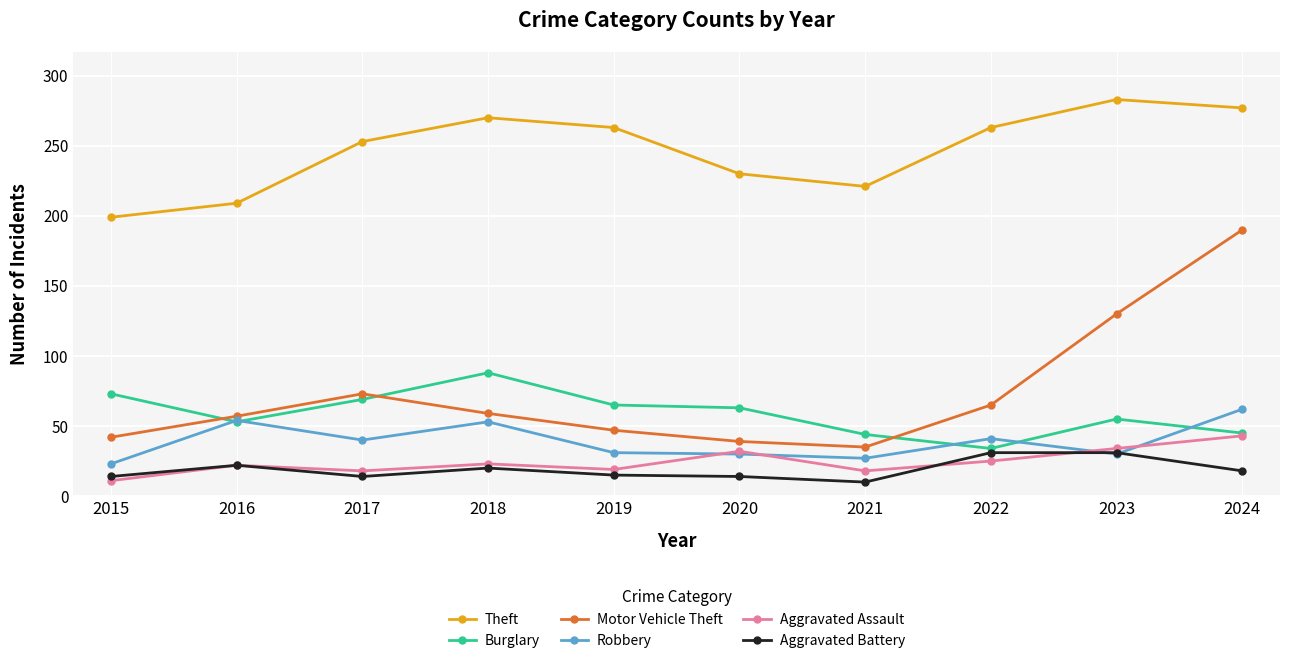

What is the approximate value of Robbery at 2017, to the nearest 10?

40